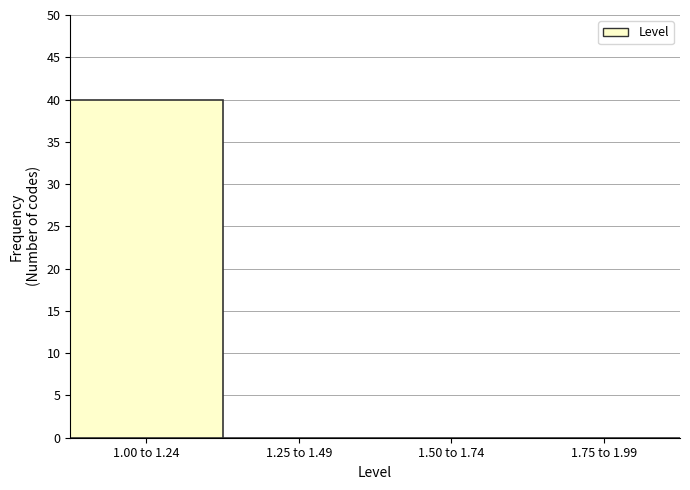

Reading left to right, extract all data points from this chart.

1.00 to 1.24=40	1.25 to 1.49=0	1.50 to 1.74=0	1.75 to 1.99=0